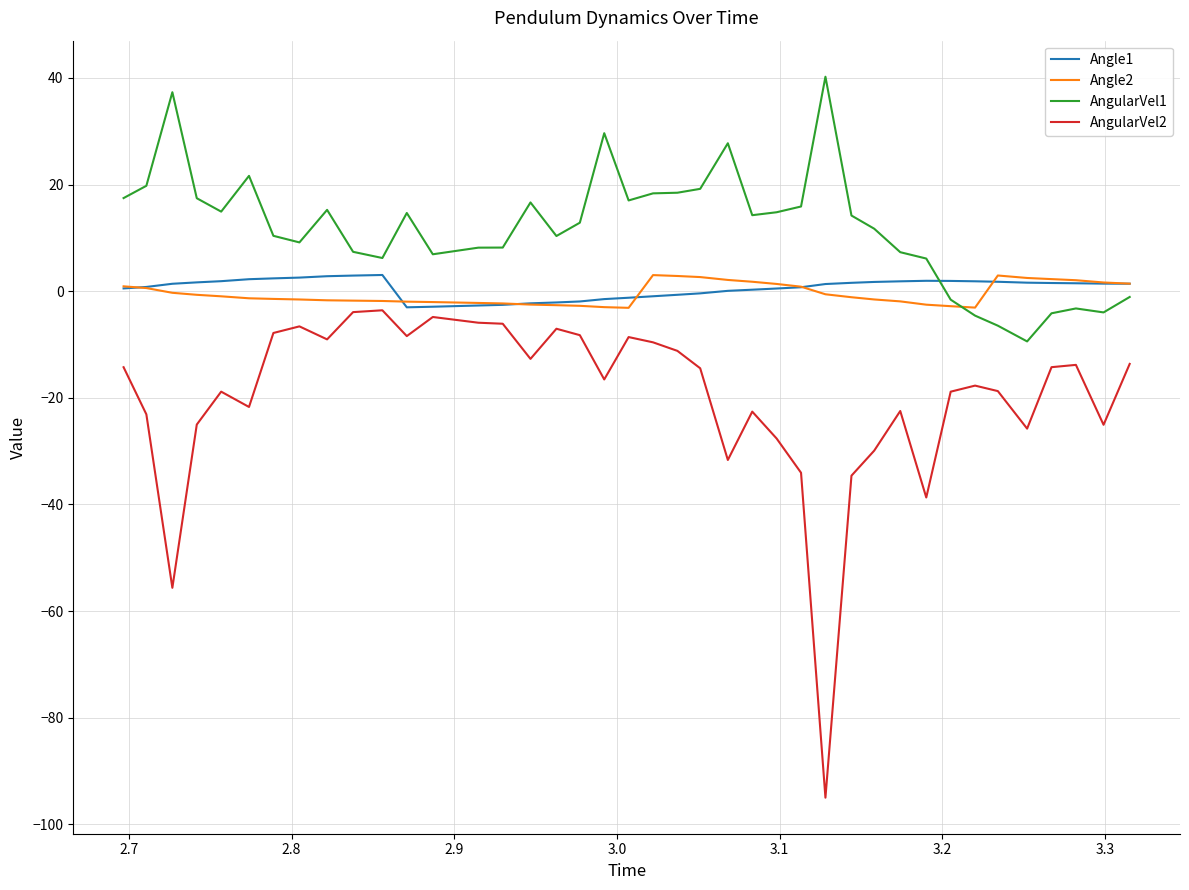

True or false: AngularVel1 and AngularVel2 cross at least once.

False